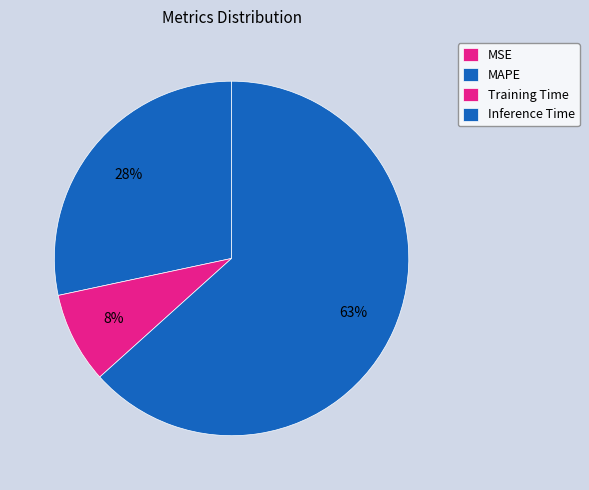

What percentage is NOT represented by MSE?

100.0%